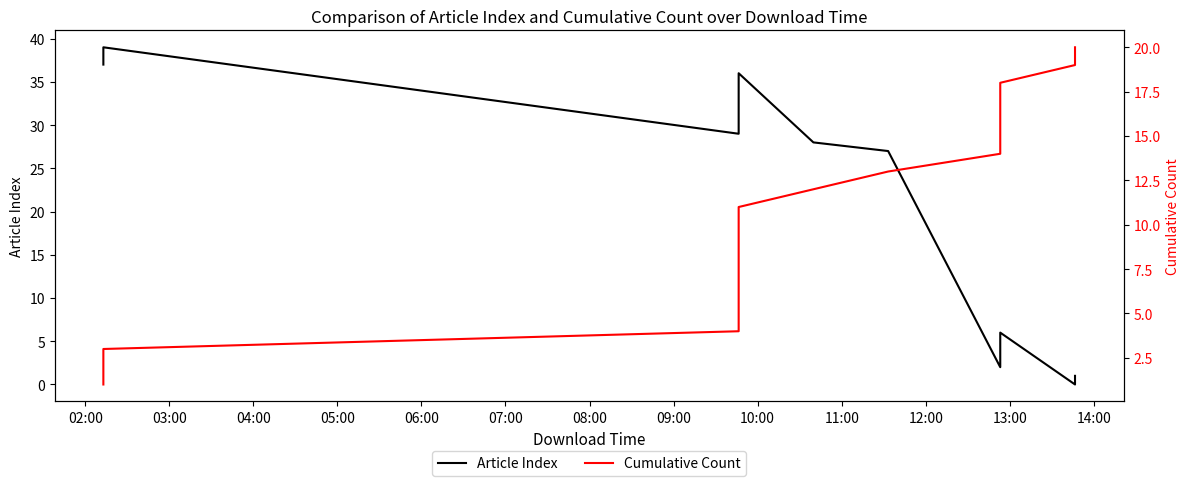

What is the label of the 4th point from the left?

05:00